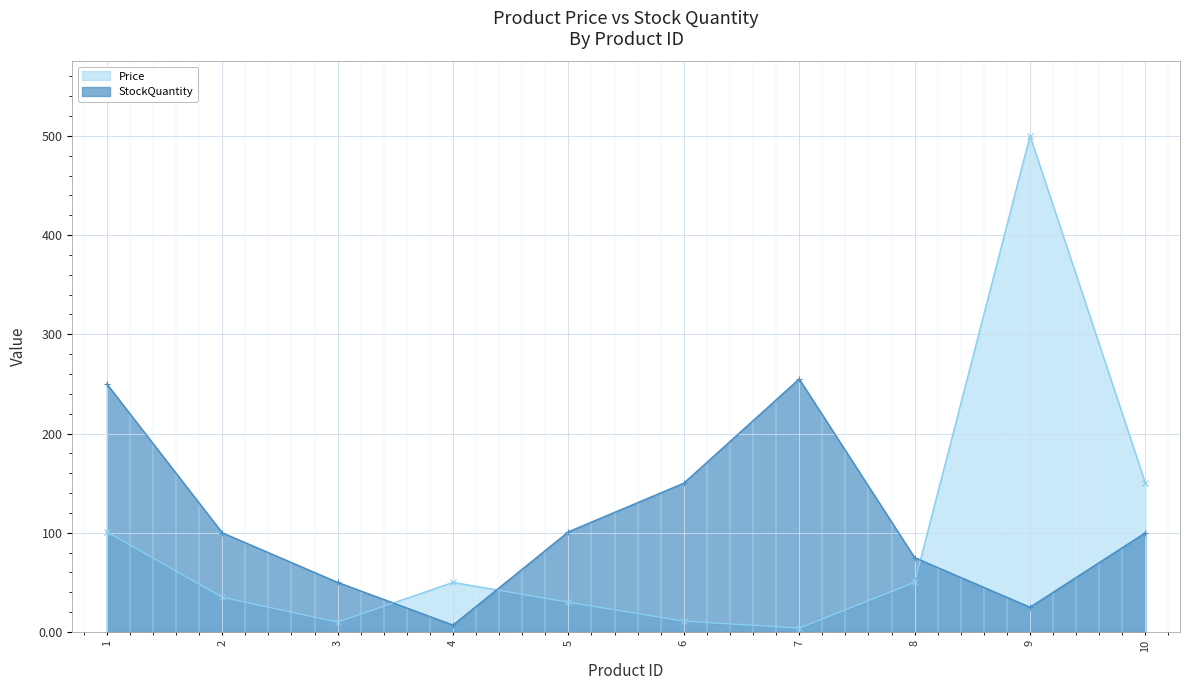

At which category is the sum across all series the highest?

9